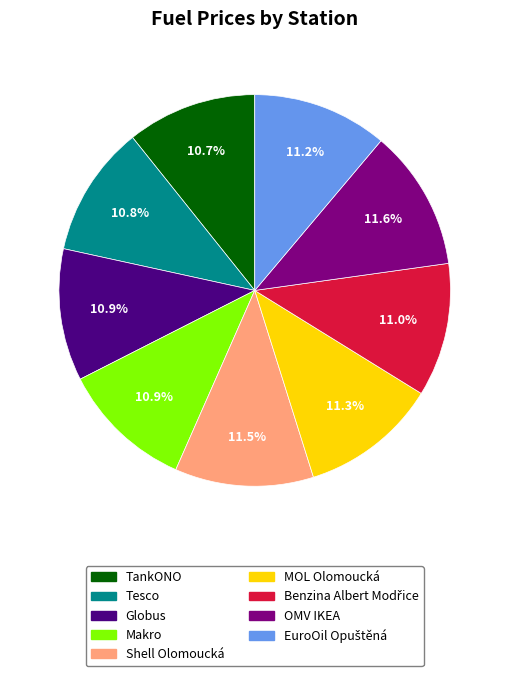

Is it true that Tesco is 1% of the pie?

False